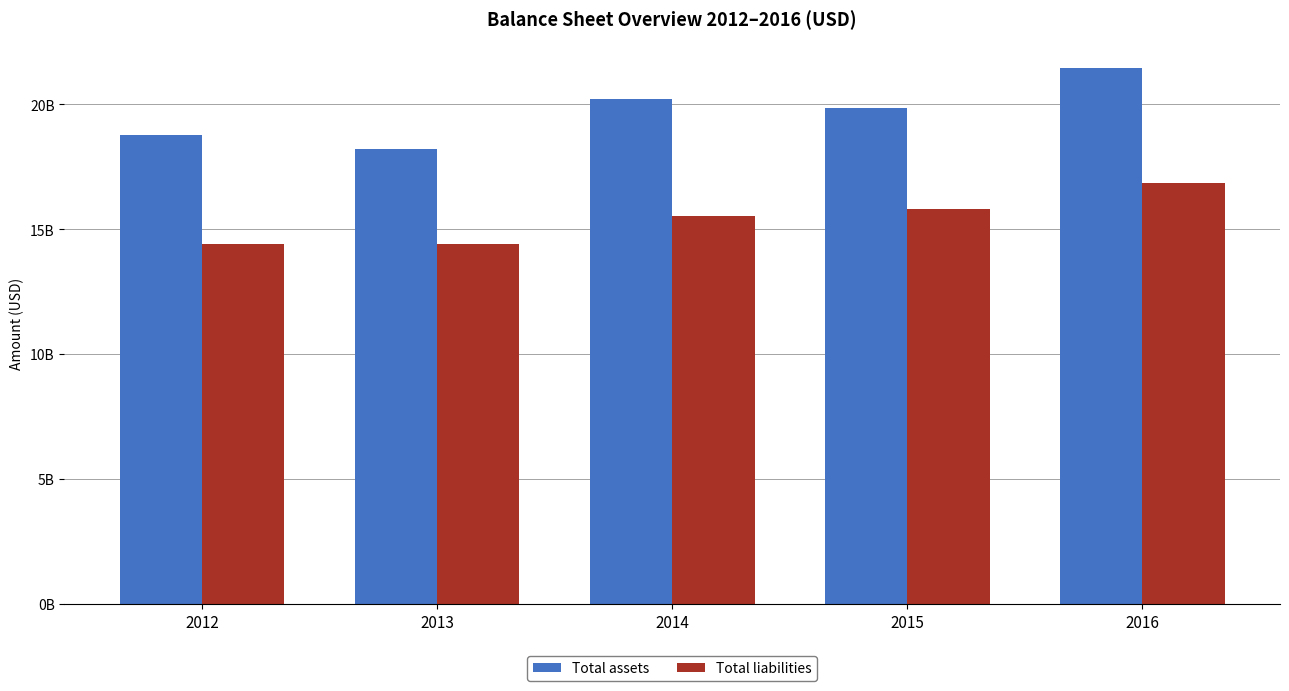

Is the value of Total liabilities at 2013 greater than the value of Total assets at 2012?

No